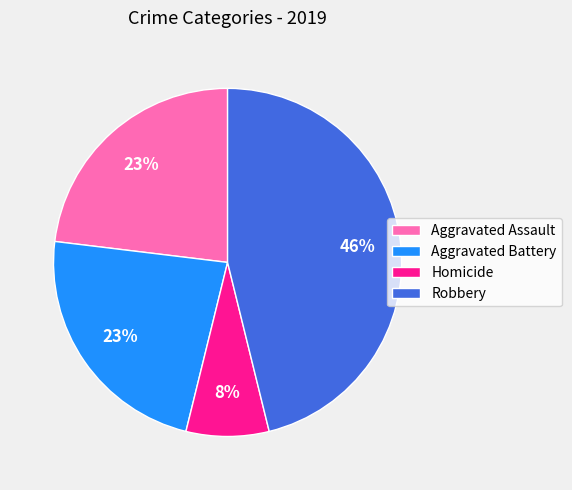

Combined, do Aggravated Assault and Robbery account for over 50%?

Yes